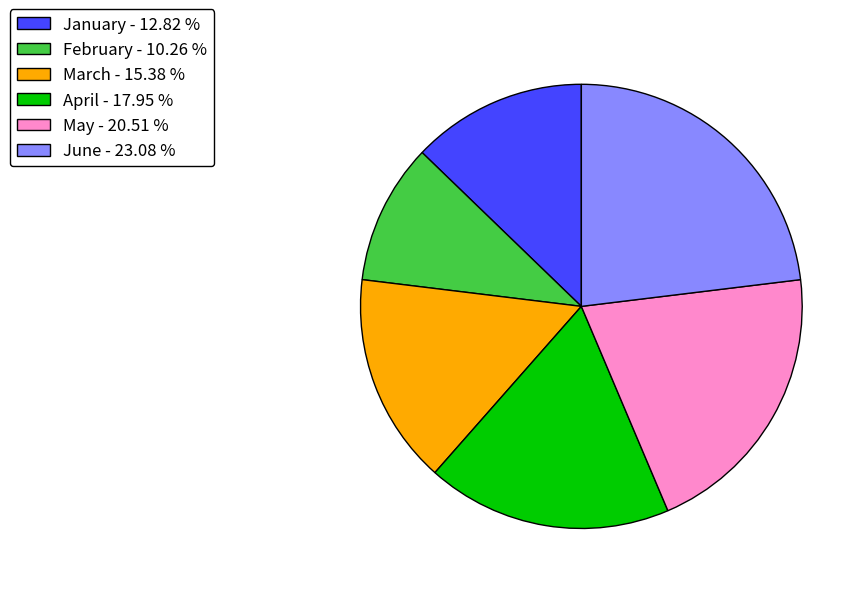

What is the smallest slice in the pie chart?

February